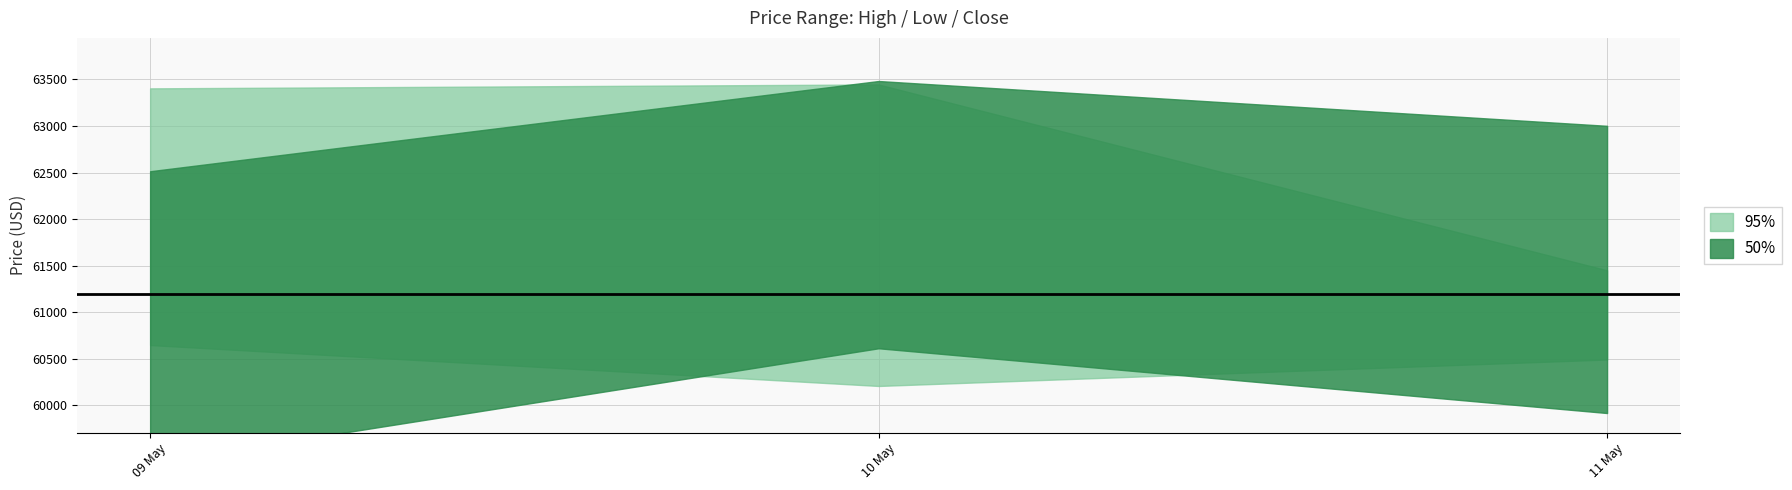

At which category is the sum across all series the highest?

2024-05-10